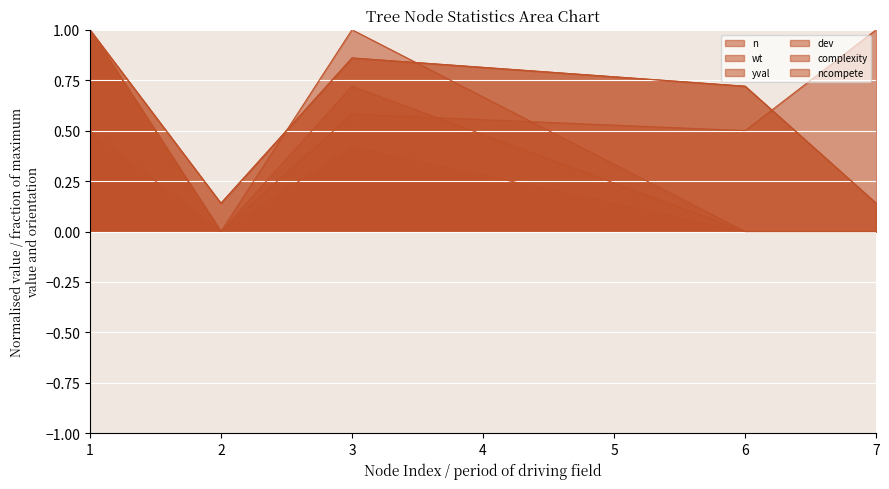

What is the difference between the highest and lowest values at 2?

0.1